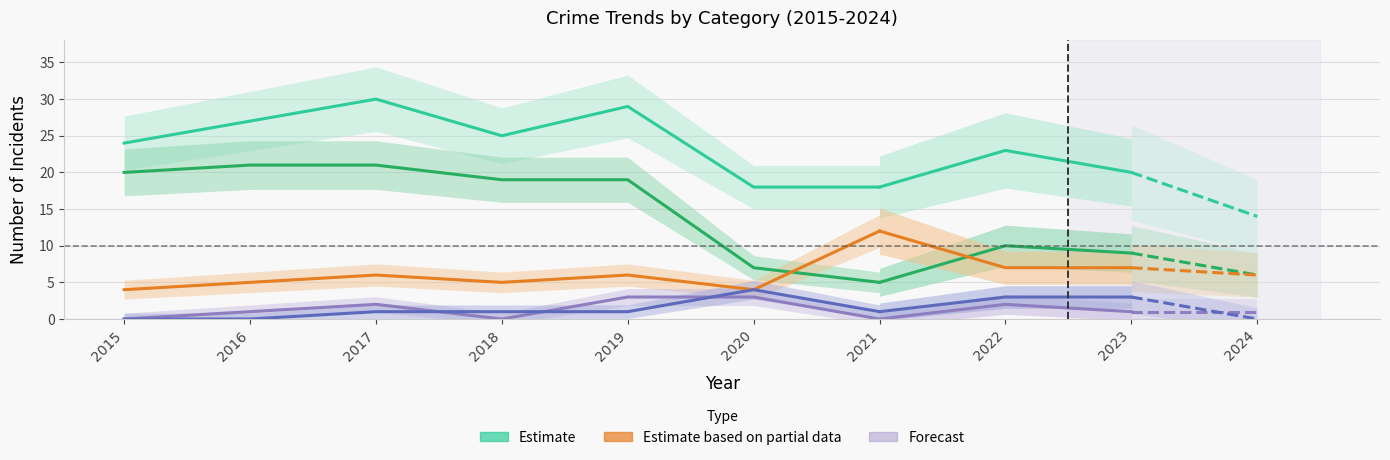

What is the greatest value displayed?

30